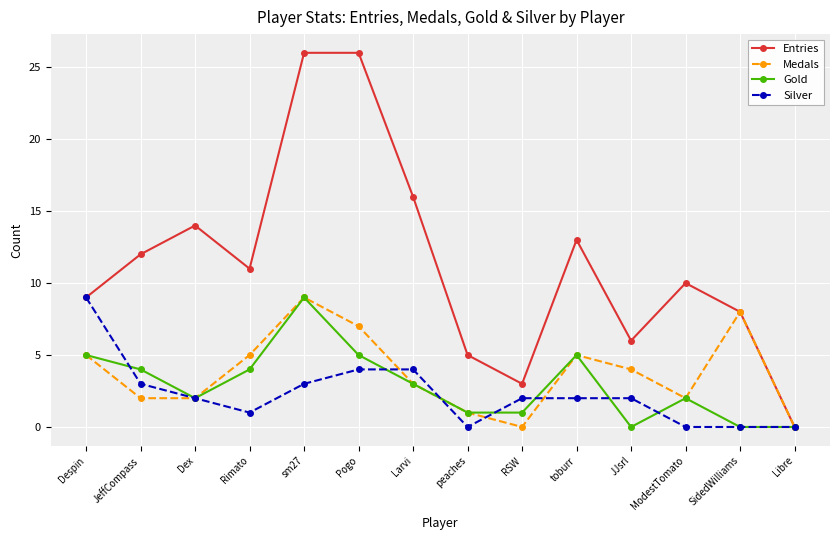

What is the value of the Gold point at the 7th from the left?

3